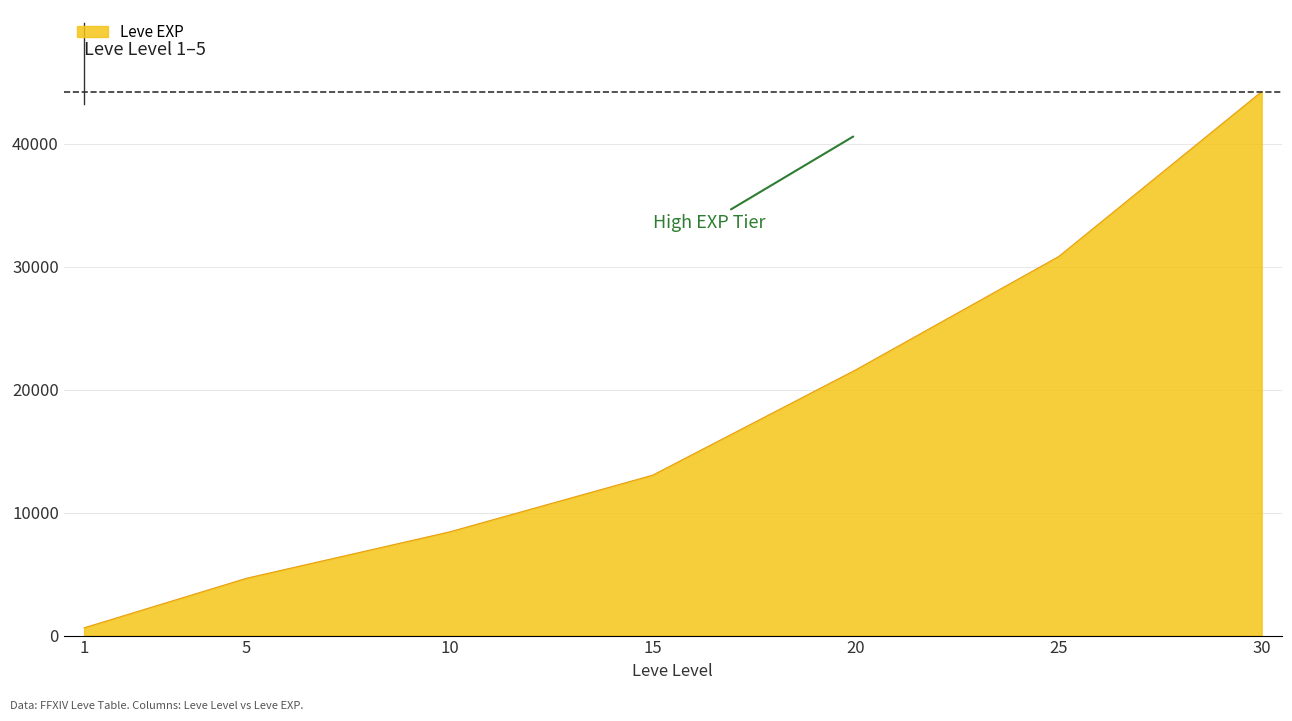

At which label is the value closest to 22430?

20